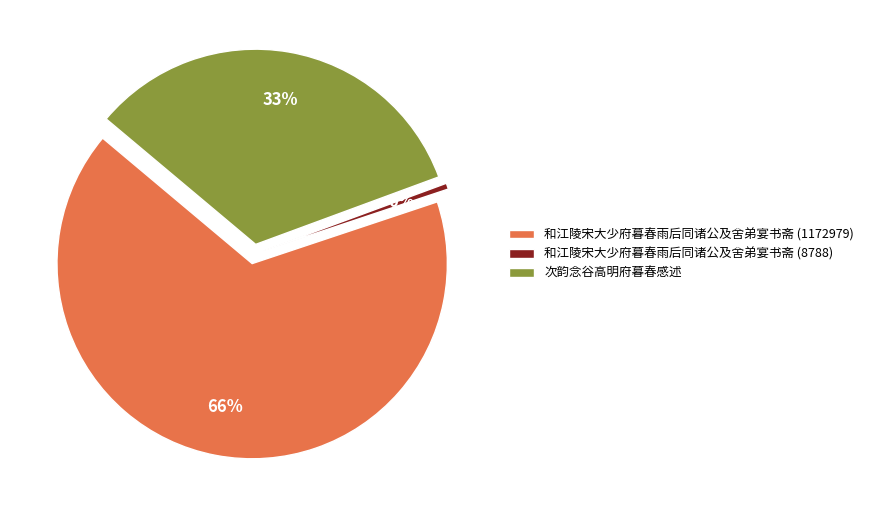

Which slice is the smallest?

和江陵宋大少府暮春雨后同诸公及舍弟宴书斋 (8788)